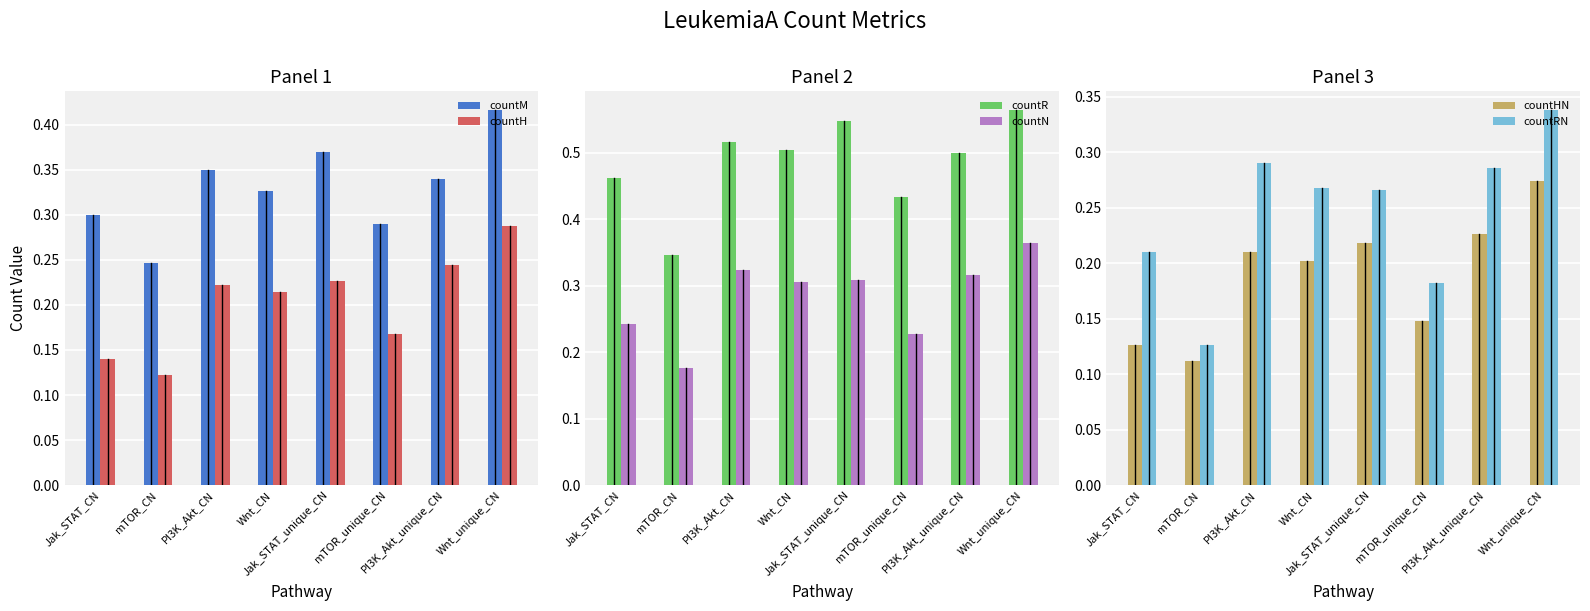

Count the countM values in the range 0 to 1.

8